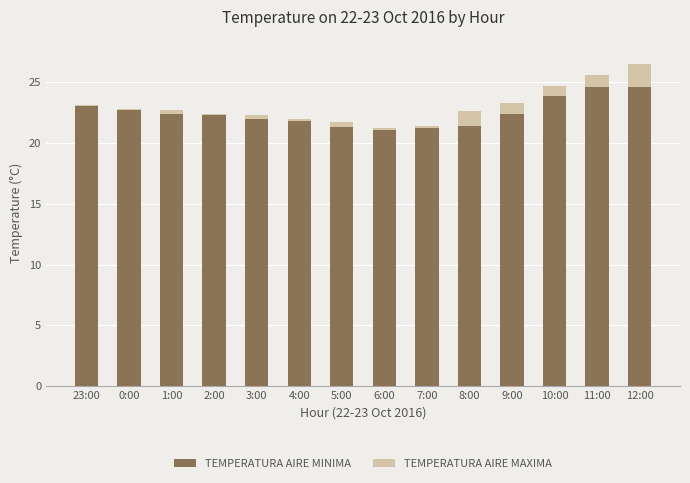

The TEMPERATURA AIRE MINIMA series shows 22.0 at 3:00. True or false?

True